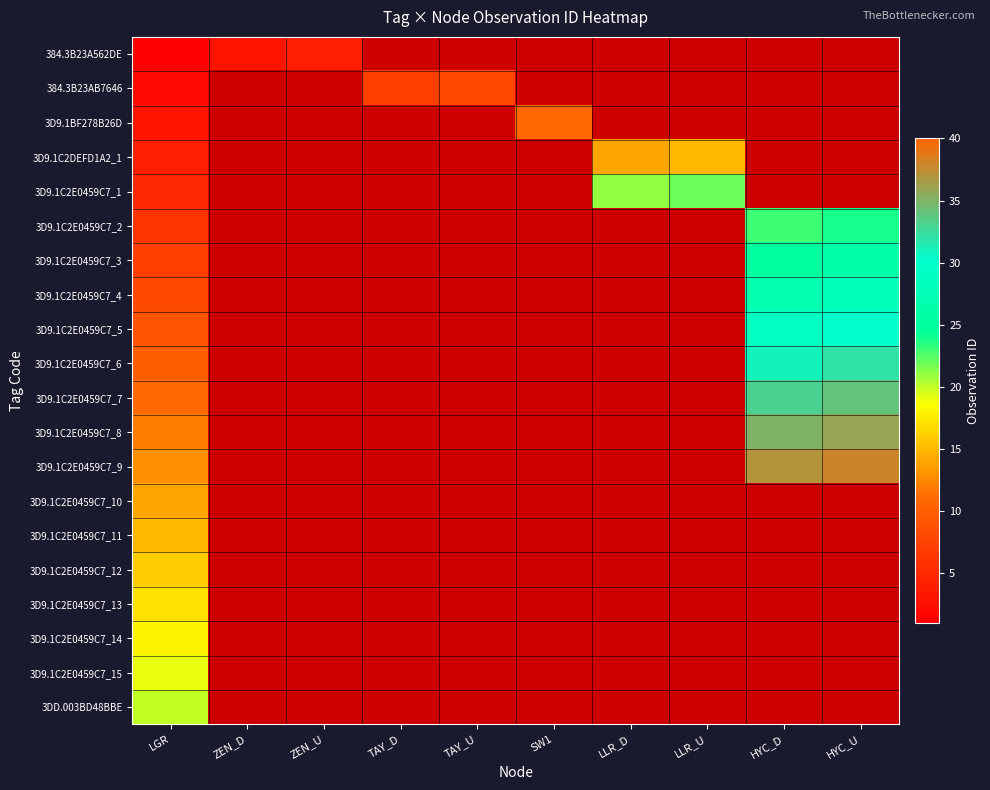

What is the greatest value displayed?

38.0